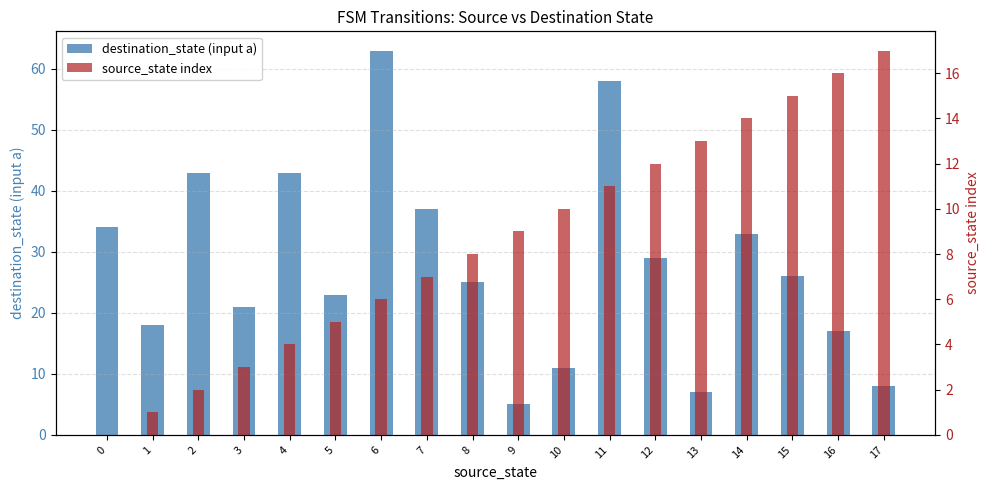

Reading left to right, list all the values displayed in this chart.

destination_state (input a): 34	18	43	21	43	23	63	37	25	5	11	58	29	7	33	26	17	8
source_state index: 0	1	2	3	4	5	6	7	8	9	10	11	12	13	14	15	16	17